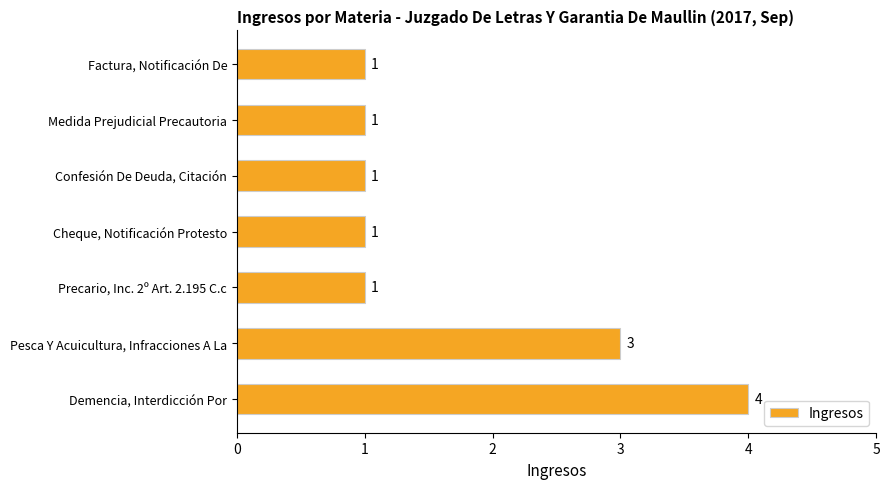

Reading bottom to top, what are all the values shown in this chart?

4	3	1	1	1	1	1